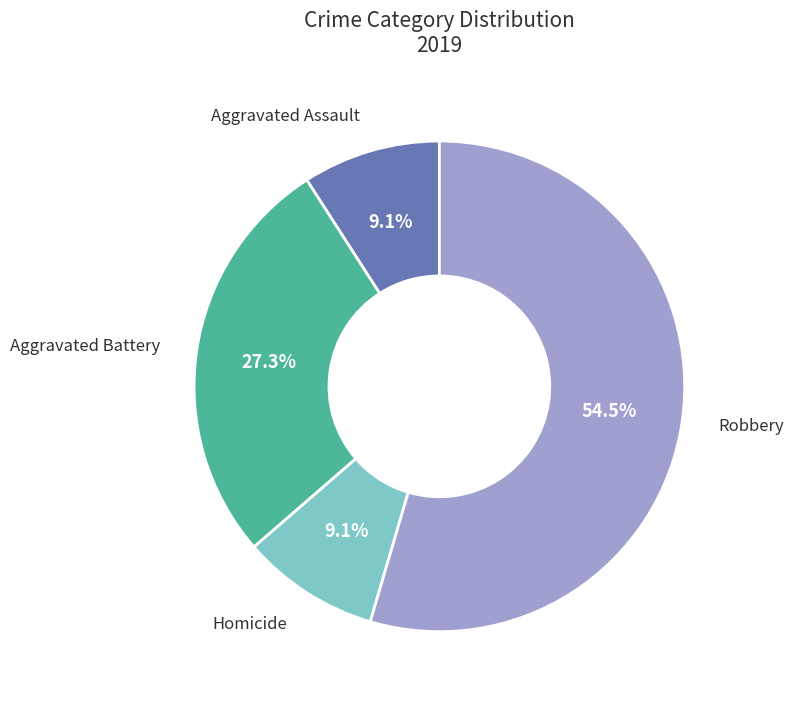

How many segments does this pie chart have?

4